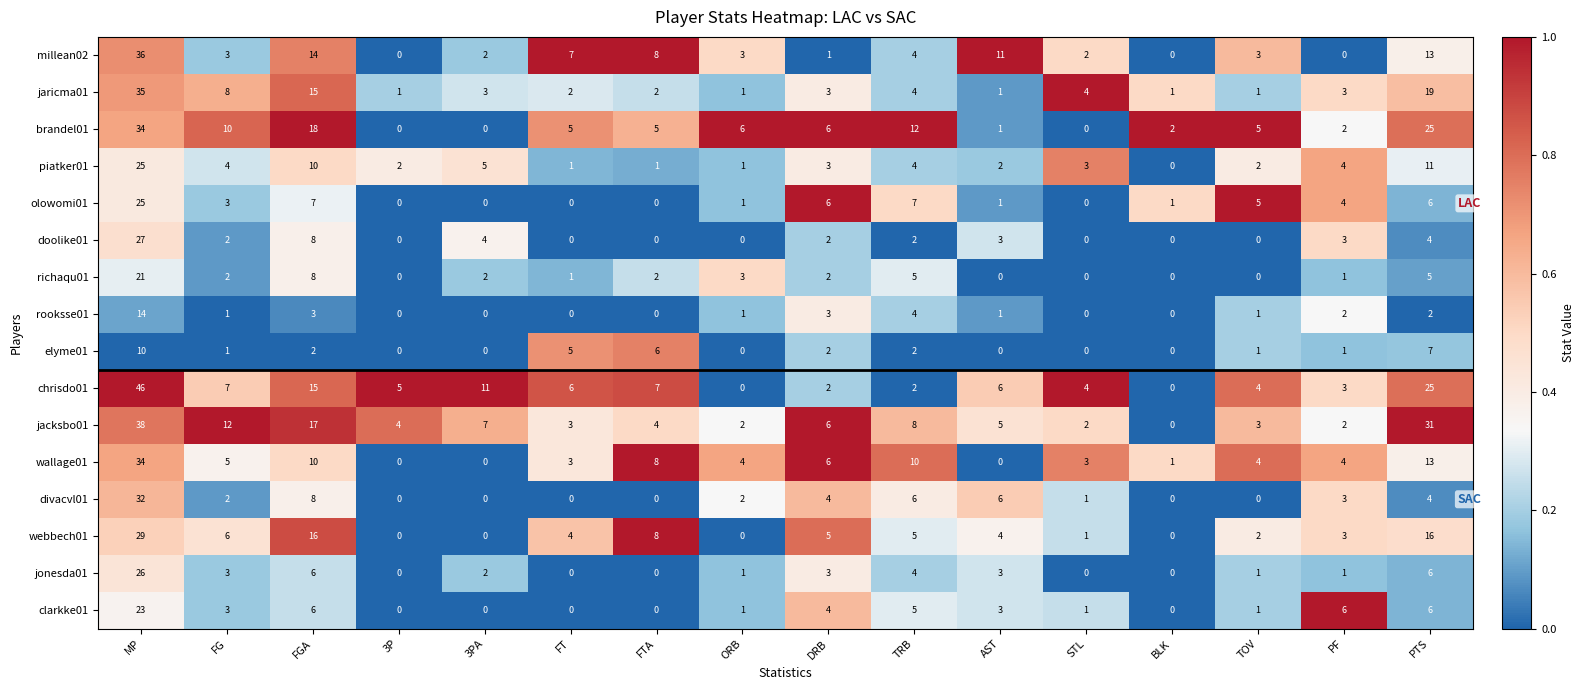

Which label corresponds to the largest value in the chart?

MP